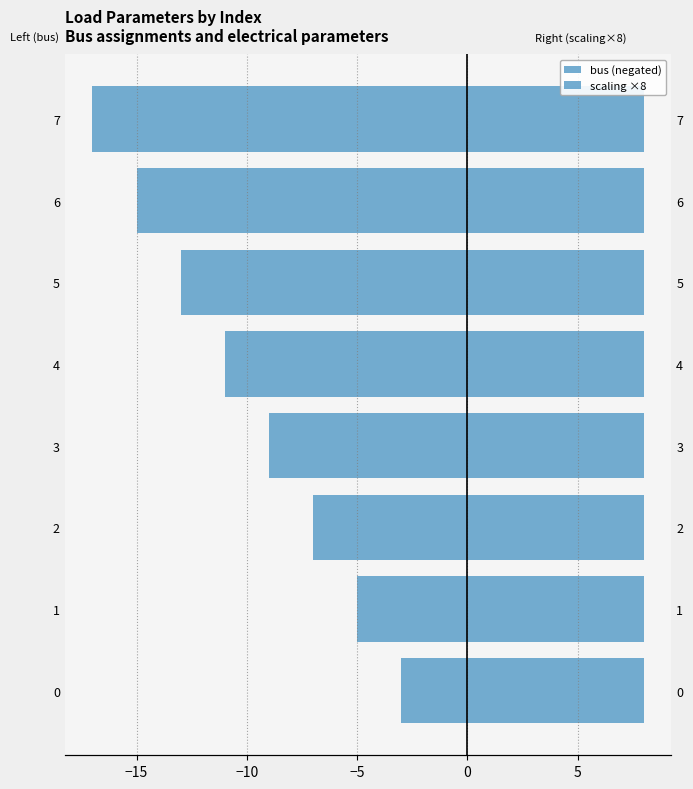

True or false: scaling ×8 has a value of 0.3 at 7.

False